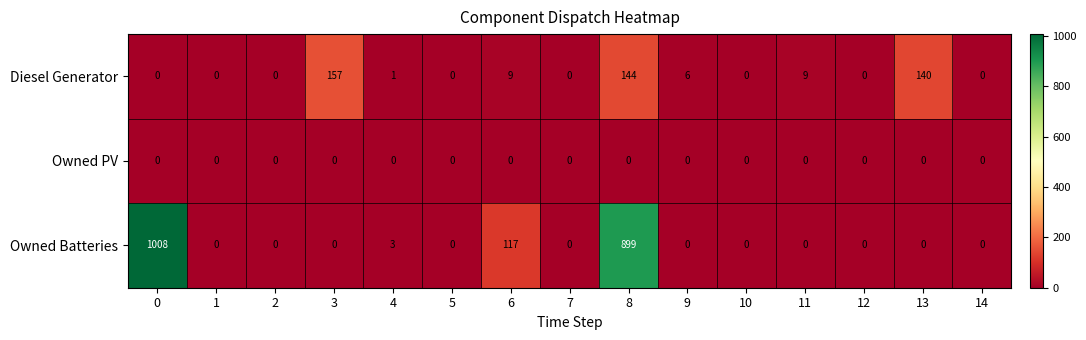

True or false: Owned PV has a value of 0 at 9.

True